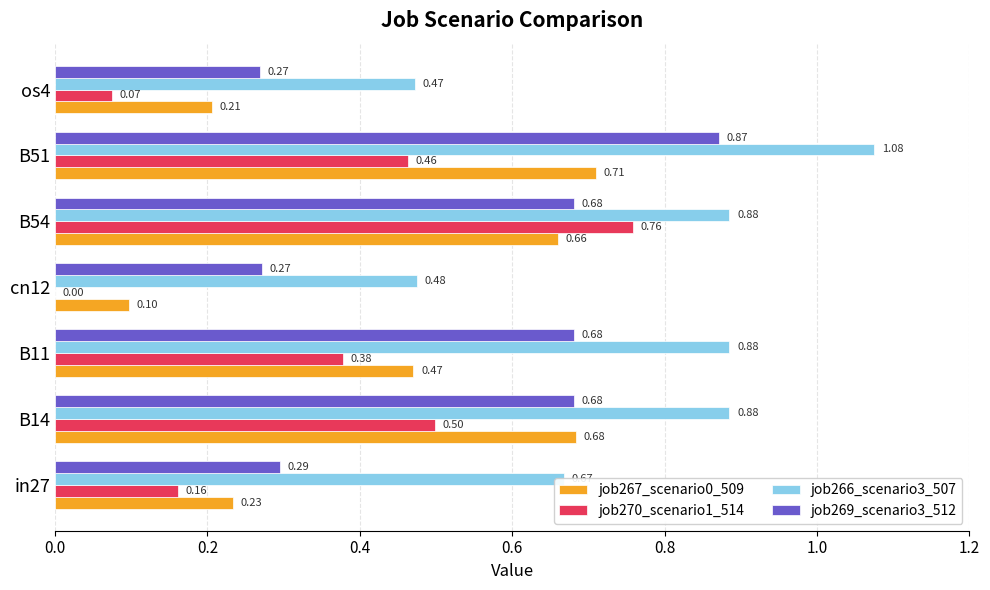

Which series changed the most between in27 and B54?

job270_scenario1_514